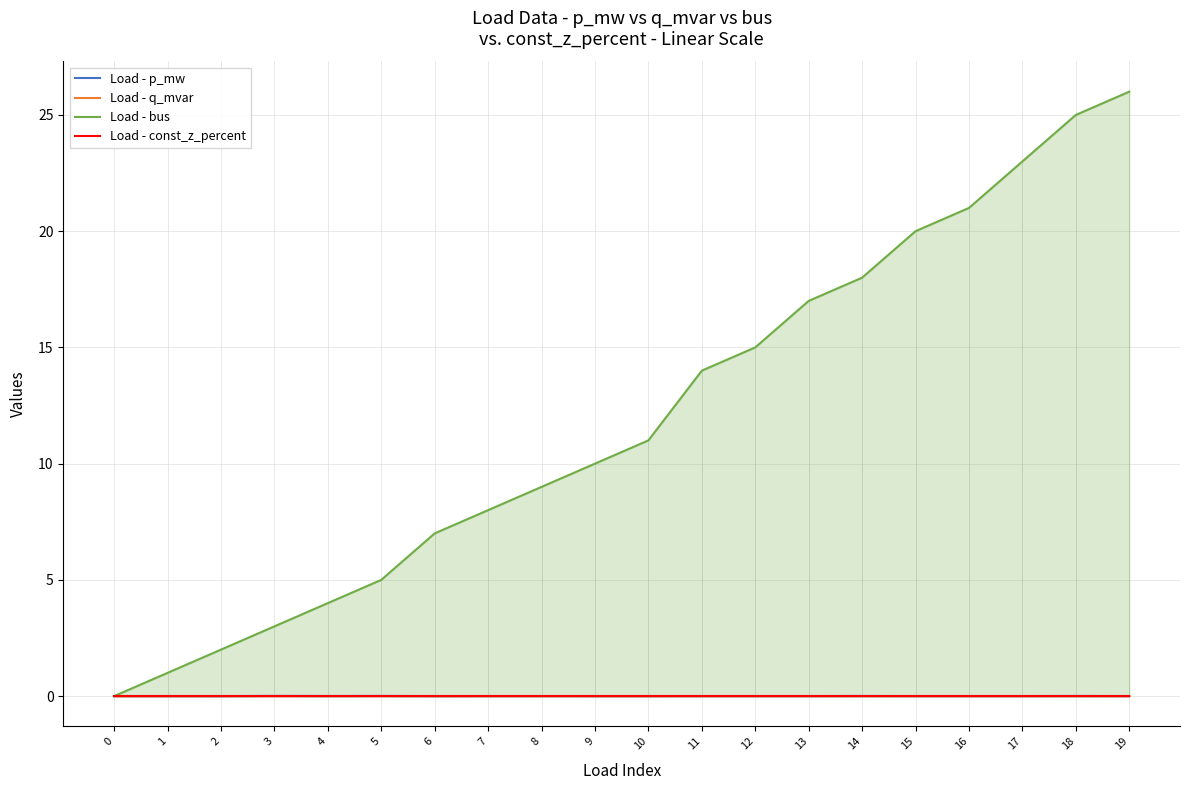

What are all the series names shown in the legend?

Load - p_mw, Load - q_mvar, Load - bus, Load - const_z_percent